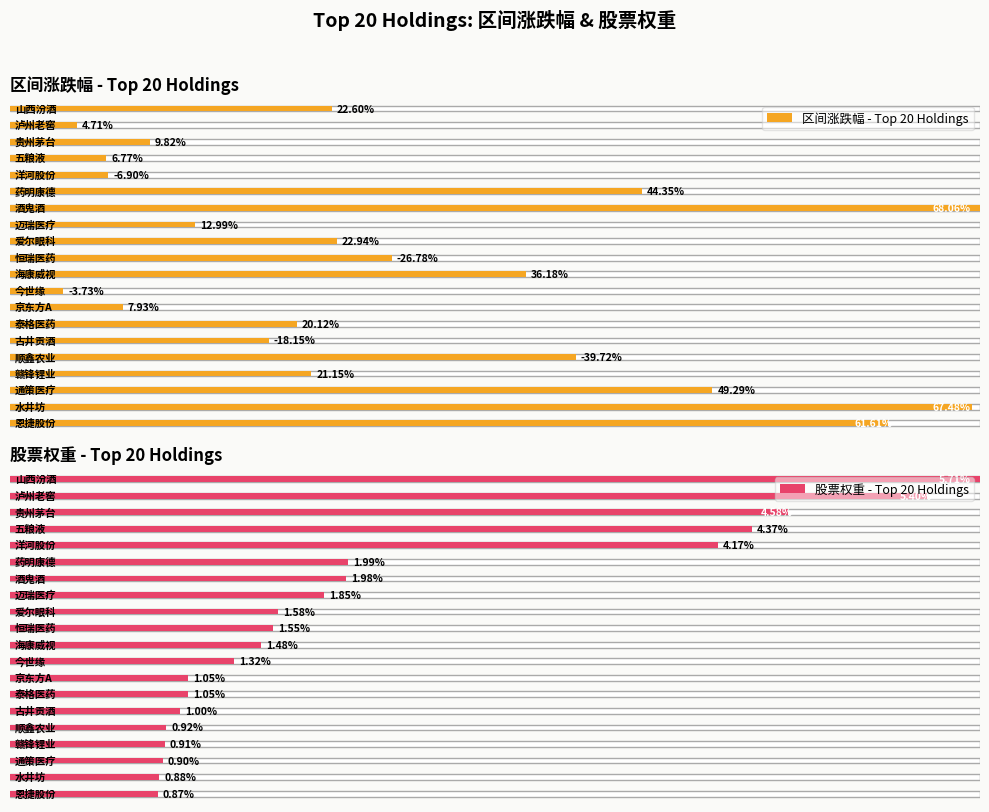

What is the label of the 13th bar from the right?

迈瑞医疗